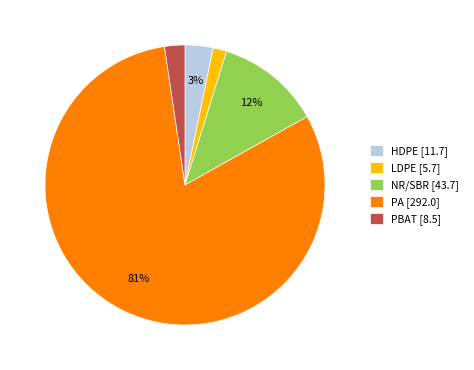

What is the majority slice?

PA